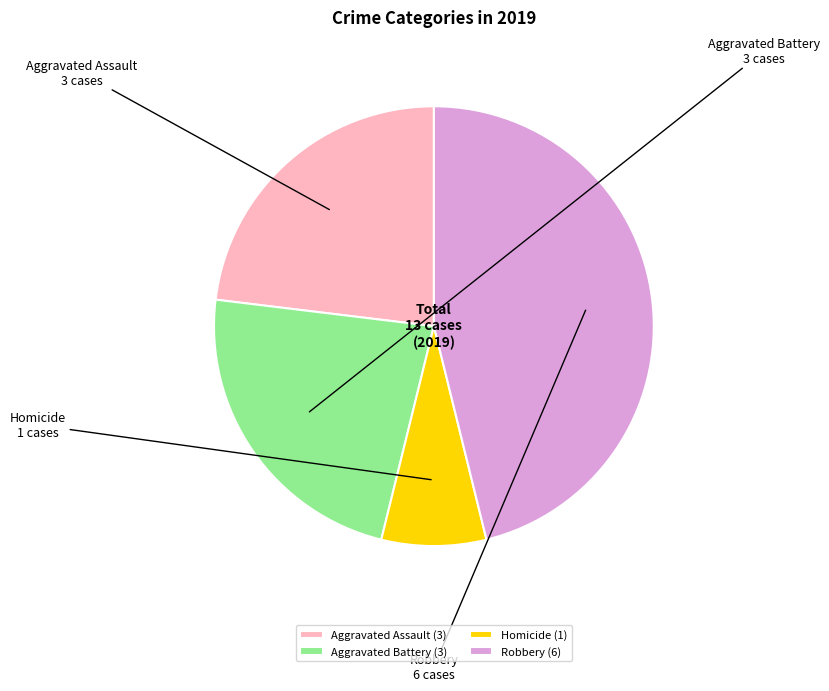

Is there a majority slice in this chart?

No